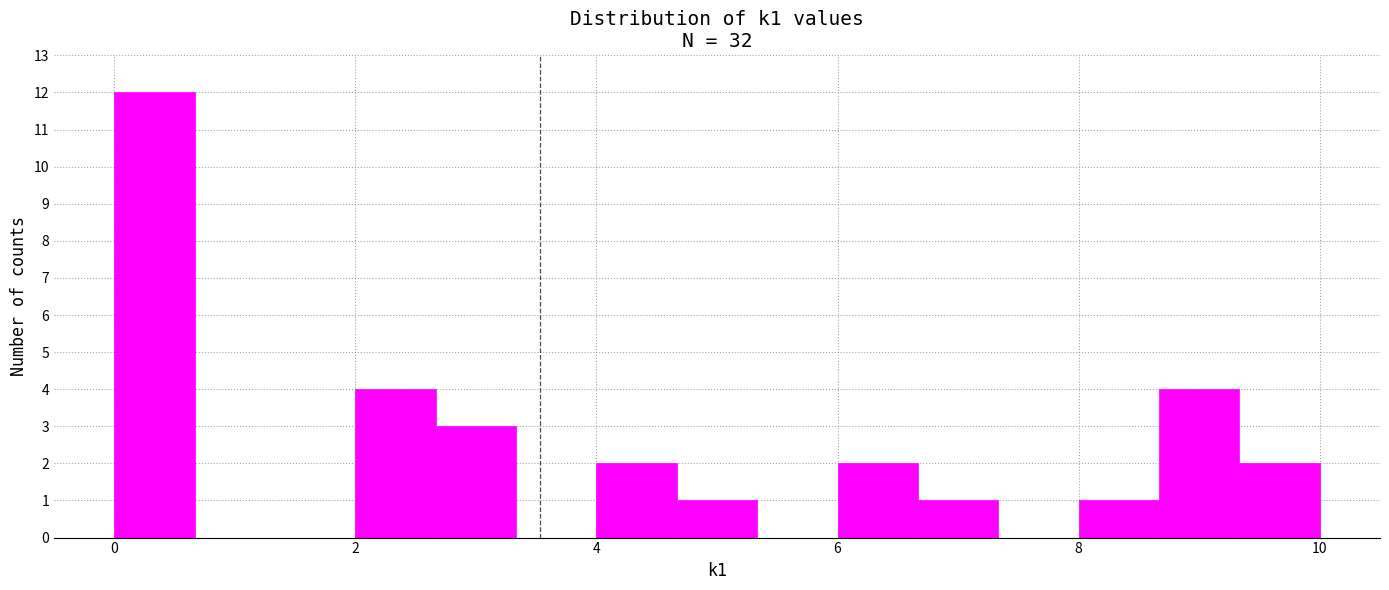

Around what value on the x-axis is the tallest bar? Give the approximate position of its centre, as read against the axis.

0.4